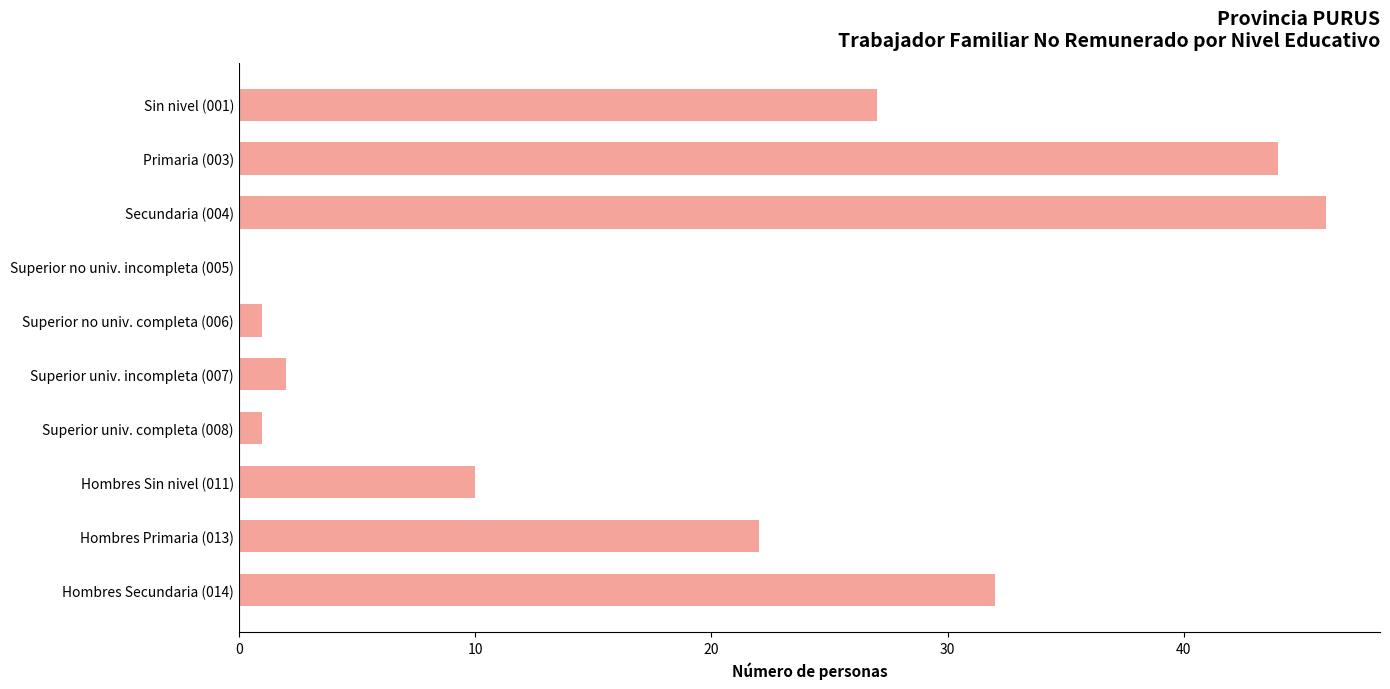

At which category does the chart reach its peak across all series?

Secundaria (004)